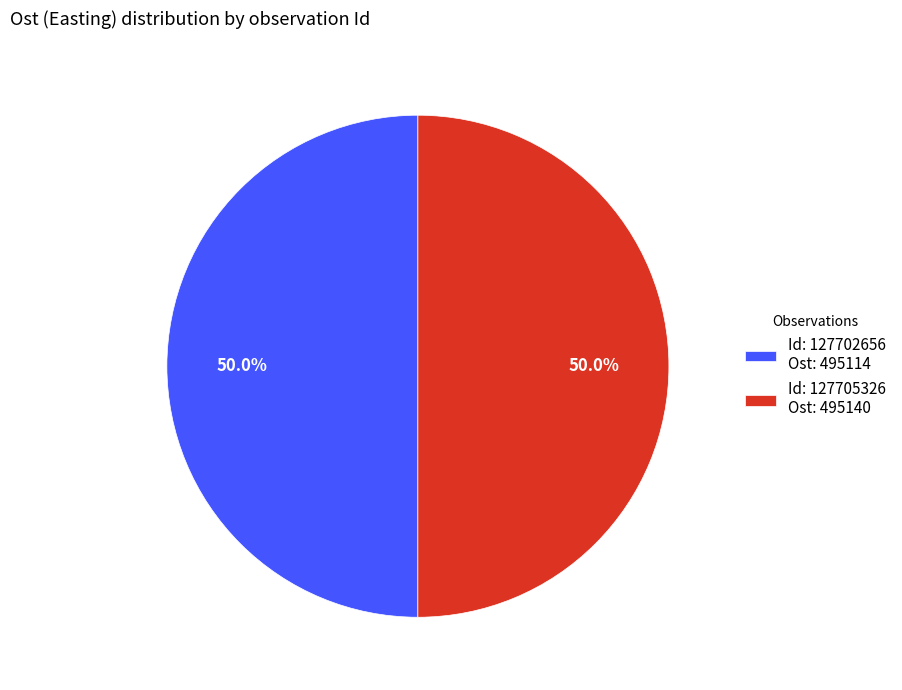

How many segments does this pie chart have?

2